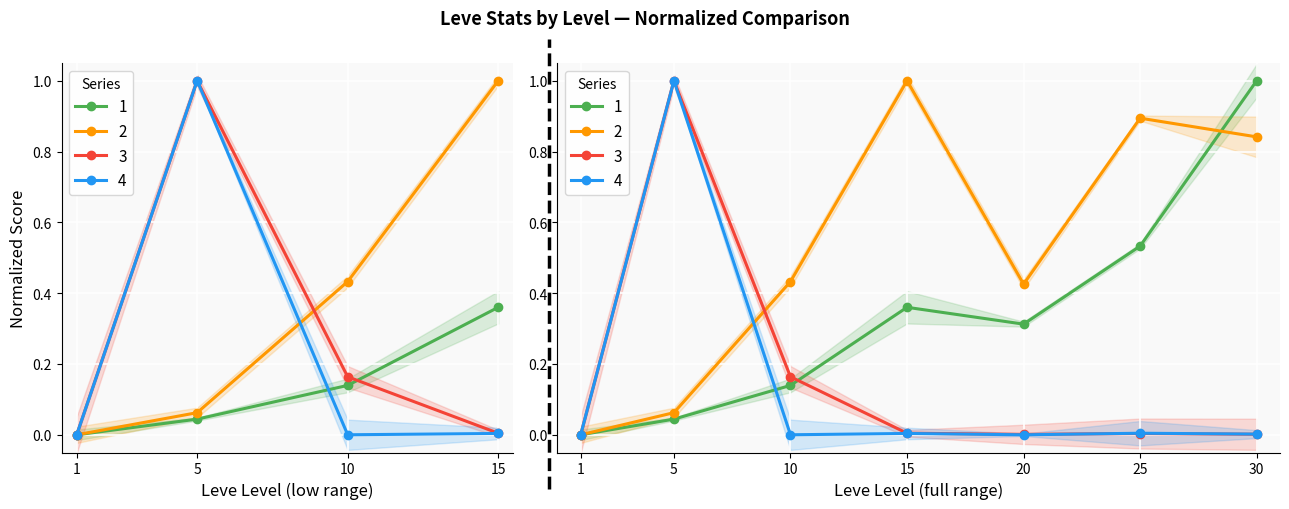

At which label is Leve EXP closest to 0?

1